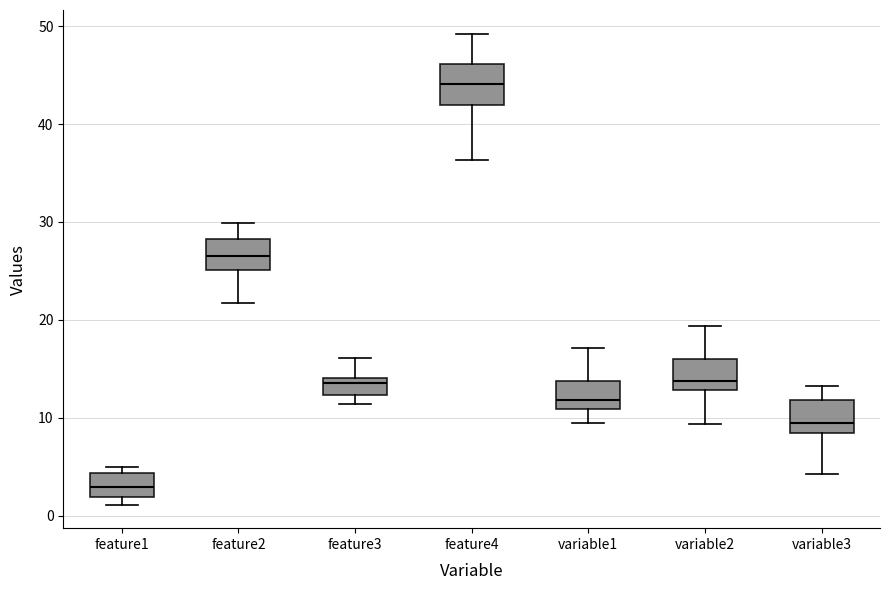

Reading left to right, transcribe this box plot: for each box, give where its median line is, the range the box spans, and where its two whiskers end, as read against the y-axis. The values are not printed on the chart, so give them approximately, as read against the axis.

feature1: median 3, box 2 to 4, whiskers 1 to 5
feature2: median 27, box 25 to 28, whiskers 22 to 30
feature3: median 14 (just below the box's upper edge), box 12 to 14, whiskers 11 to 16
feature4: median 44, box 42 to 46, whiskers 36 to 49
variable1: median 12, box 11 to 14, whiskers 10 to 17
variable2: median 14, box 13 to 16, whiskers 9 to 19
variable3: median 9, box 8 to 12, whiskers 4 to 13